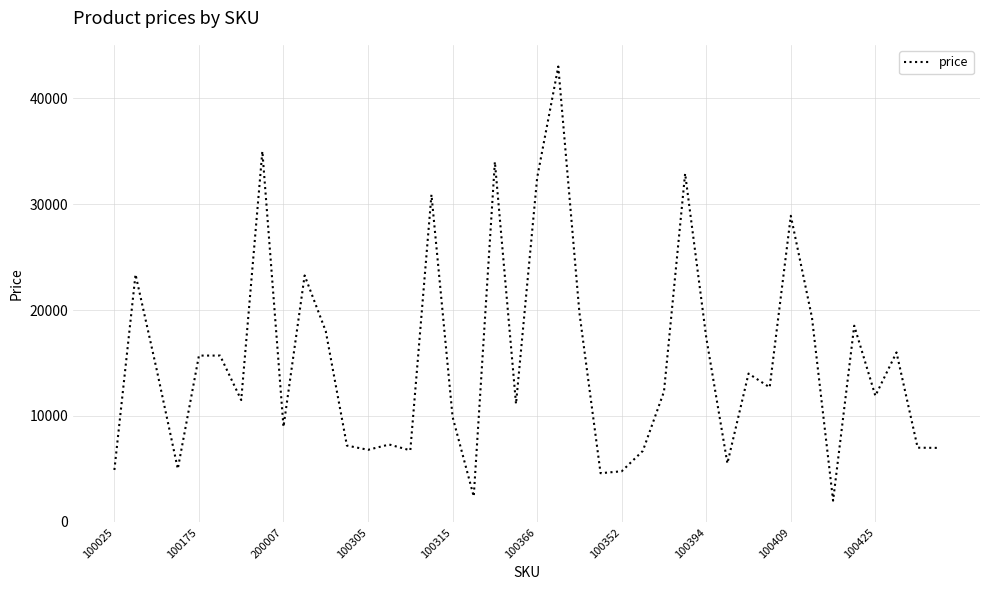

What is the minimum value shown in the chart?

1999